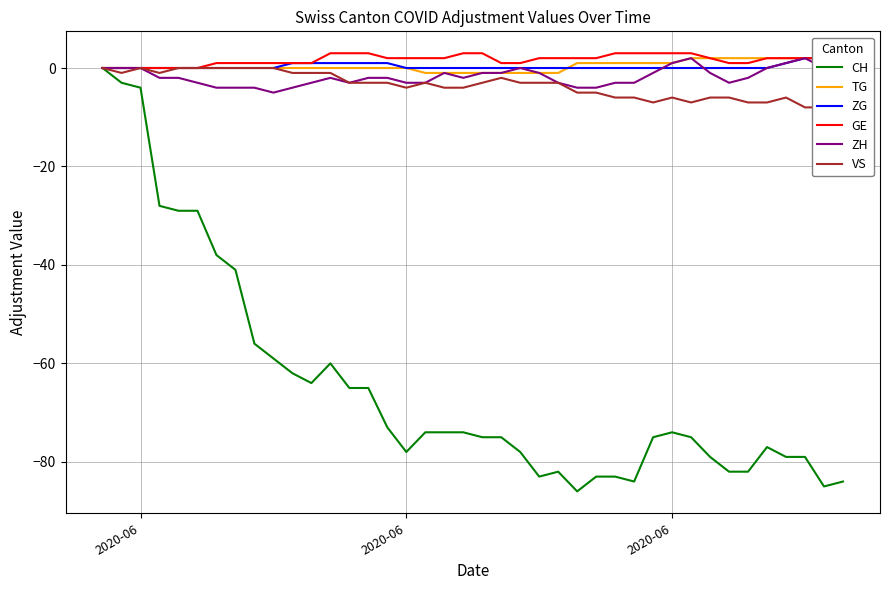

Which series has the widest spread of values?

CH